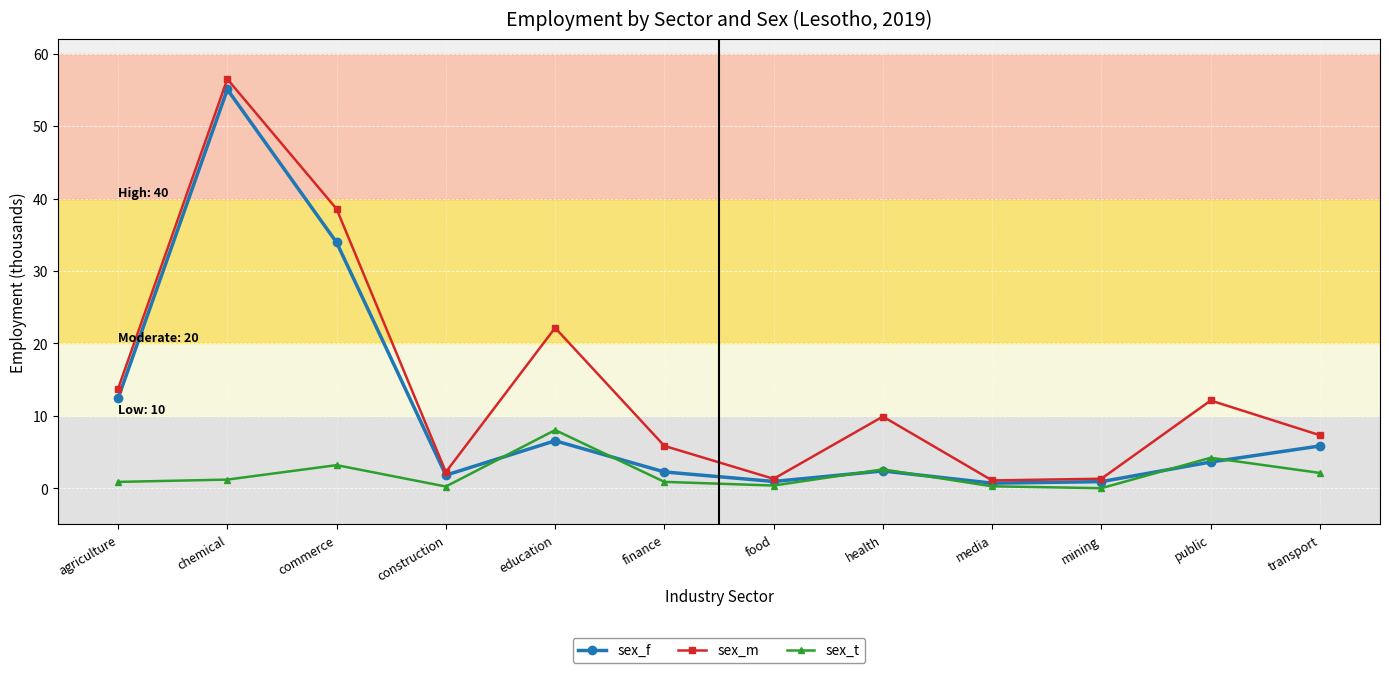

How many data points does each series have?

12